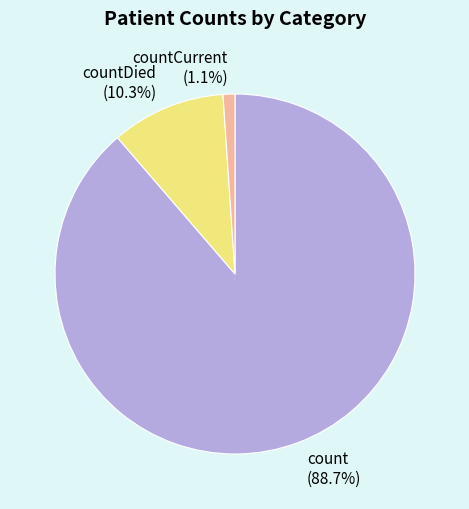

True or false: countDied accounts for 10% of the total.

True